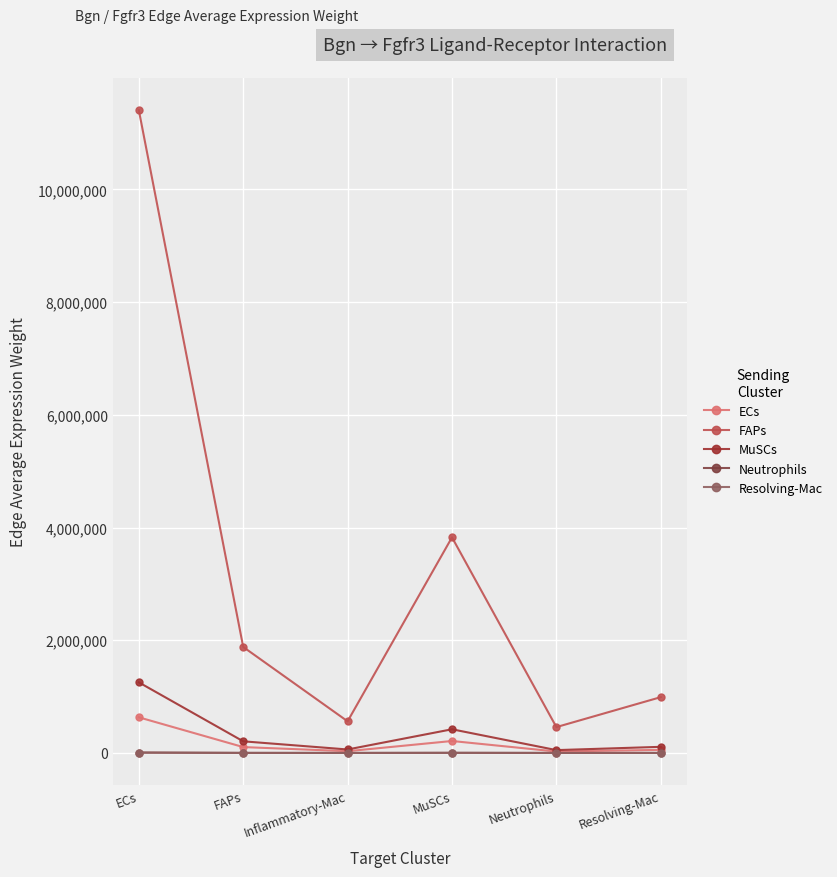

At which category is the sum across all series the highest?

ECs